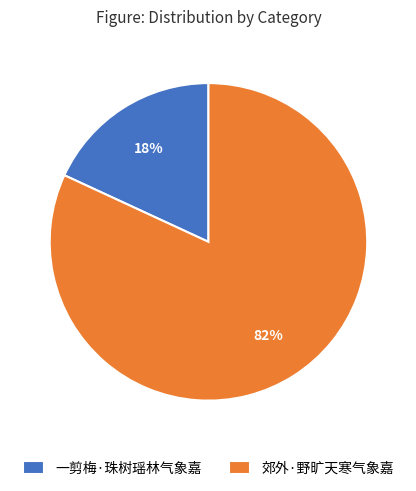

Is it true that 郊外·野旷天寒气象嘉 is 82% of the pie?

True